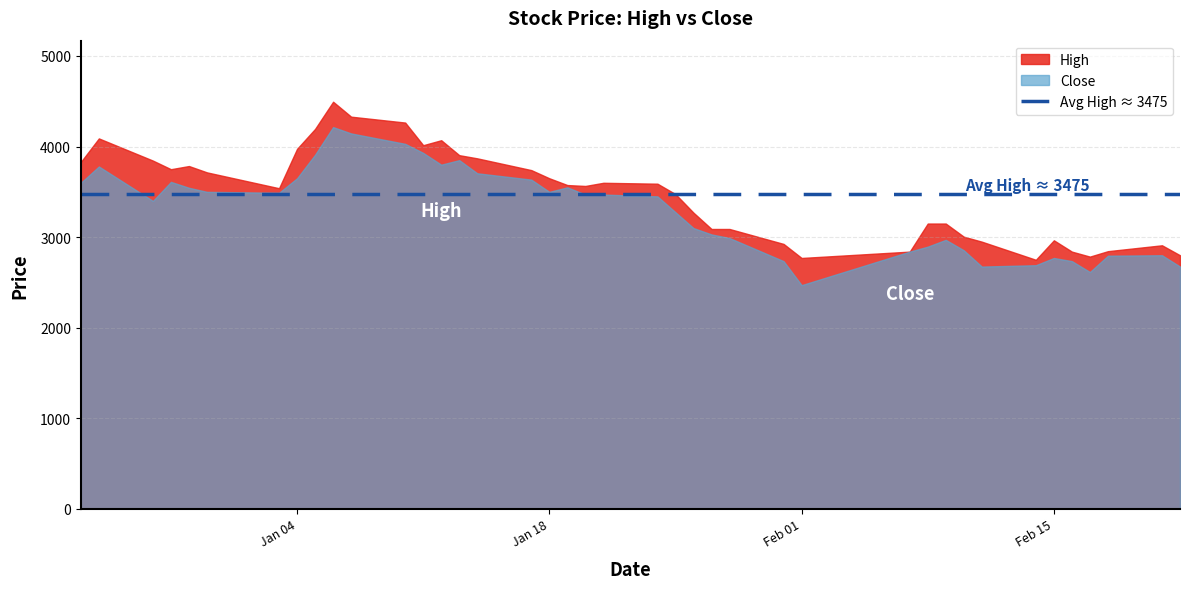

Which series has the largest total across all categories?

High